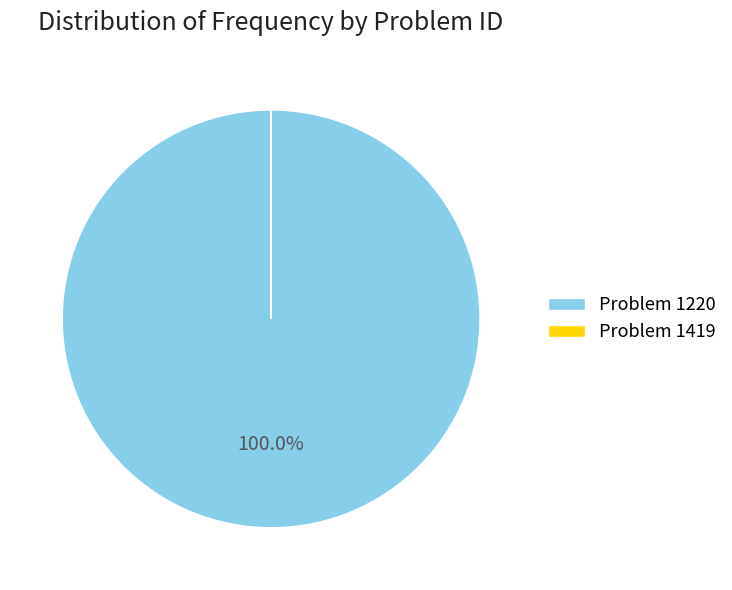

Is there any slice that represents more than half of the pie?

Yes